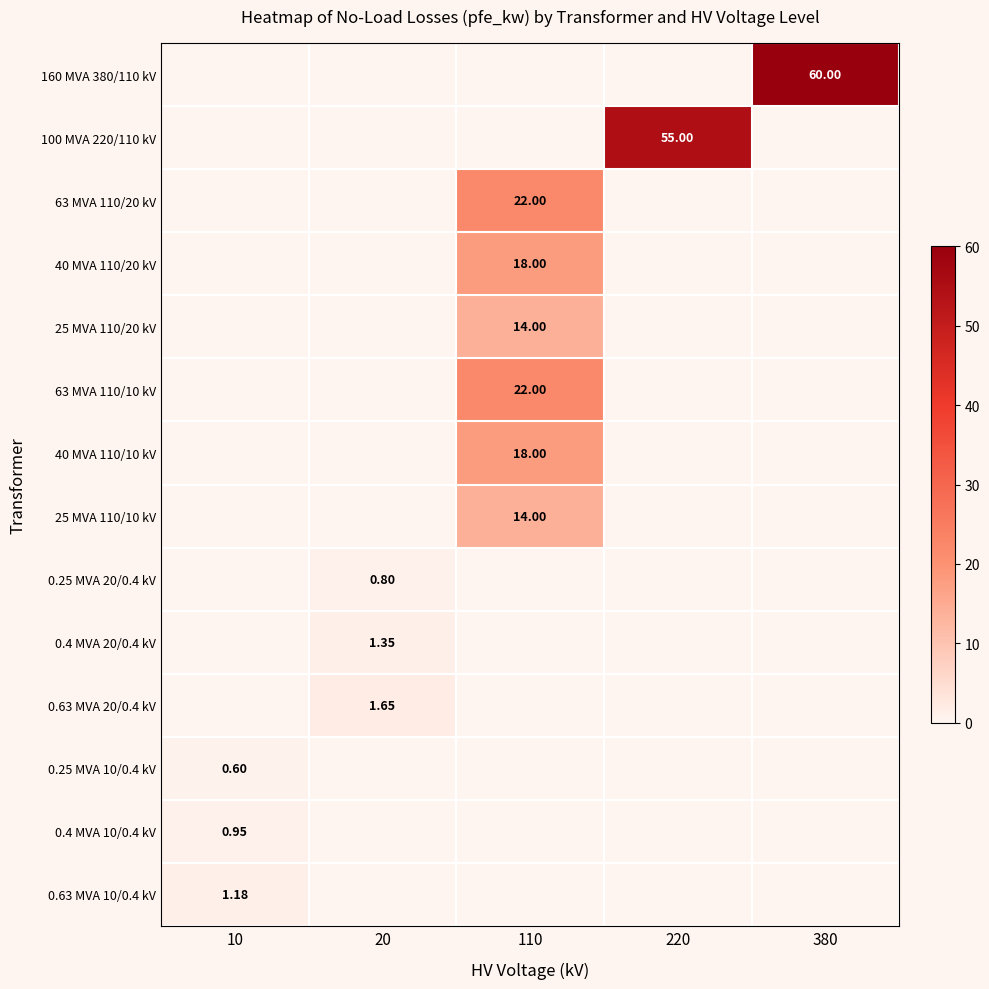

Between 220 and 20, which is larger?

220